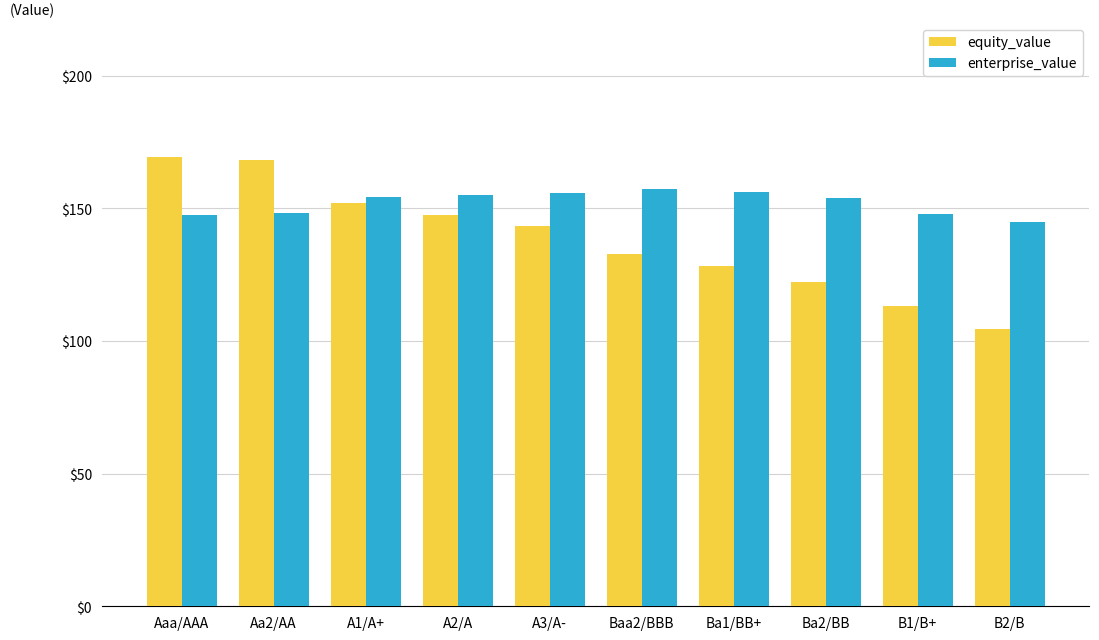

The value of equity_value at Baa2/BBB is 132.8. True or false?

True